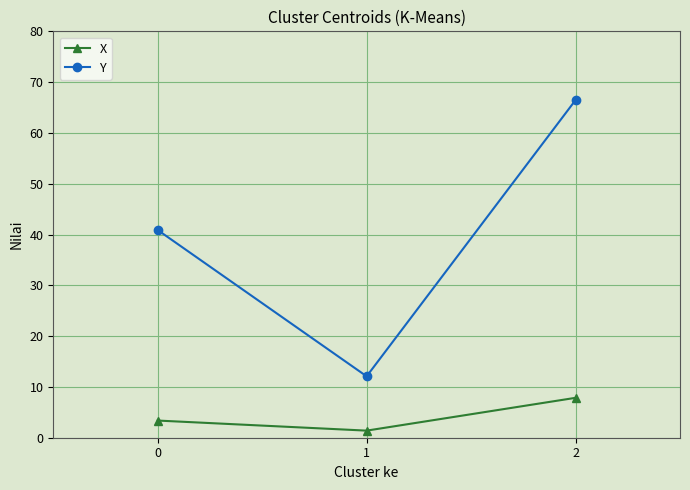

What is the value of the Y point at the 2nd from the left?

12.1